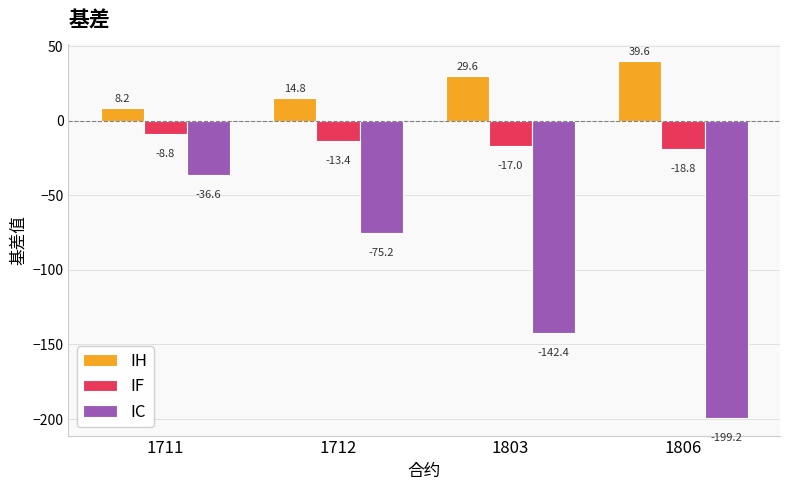

What value does the IF series have at 1711?

-8.8